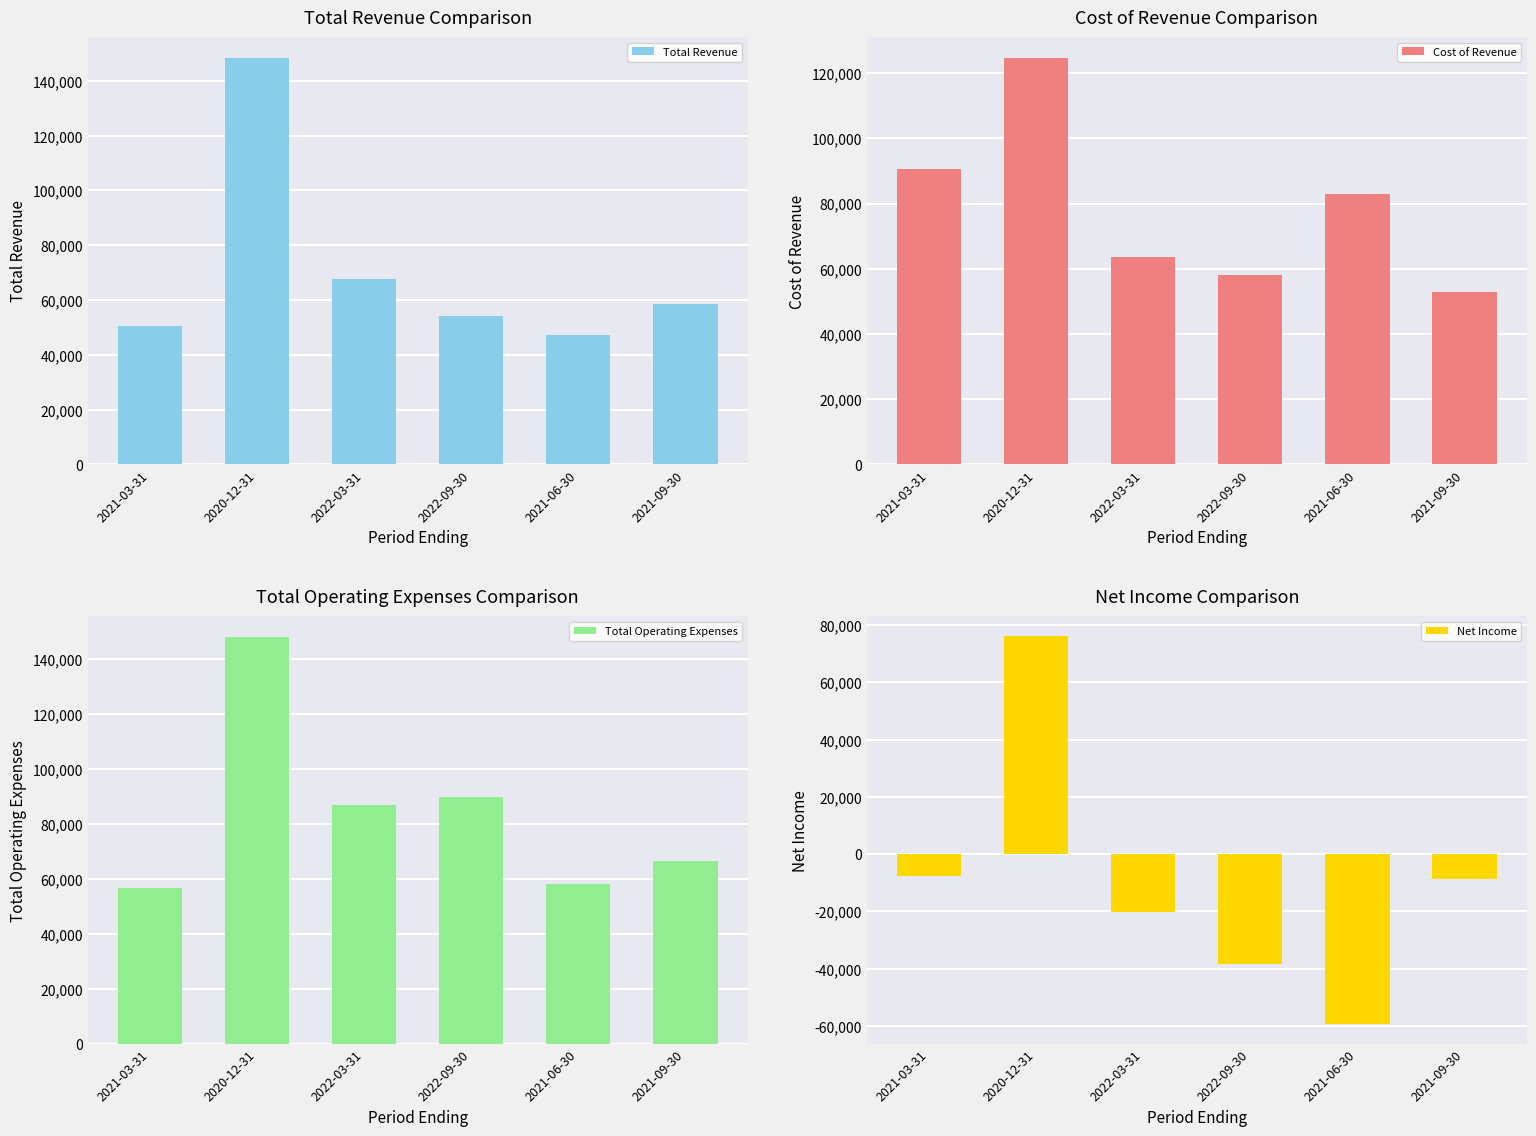

Reading right to left, list all the values displayed in this chart.

Total Revenue: 58400	47300	54100	67700	148500	50400
Cost of Revenue: 52800	83100	58000	63600	124800	90700
Total Operating Expenses: 66500	58000	89600	87000	148100	56600
Net Income: -8500	-59400	-38500	-20200	76300	-7600